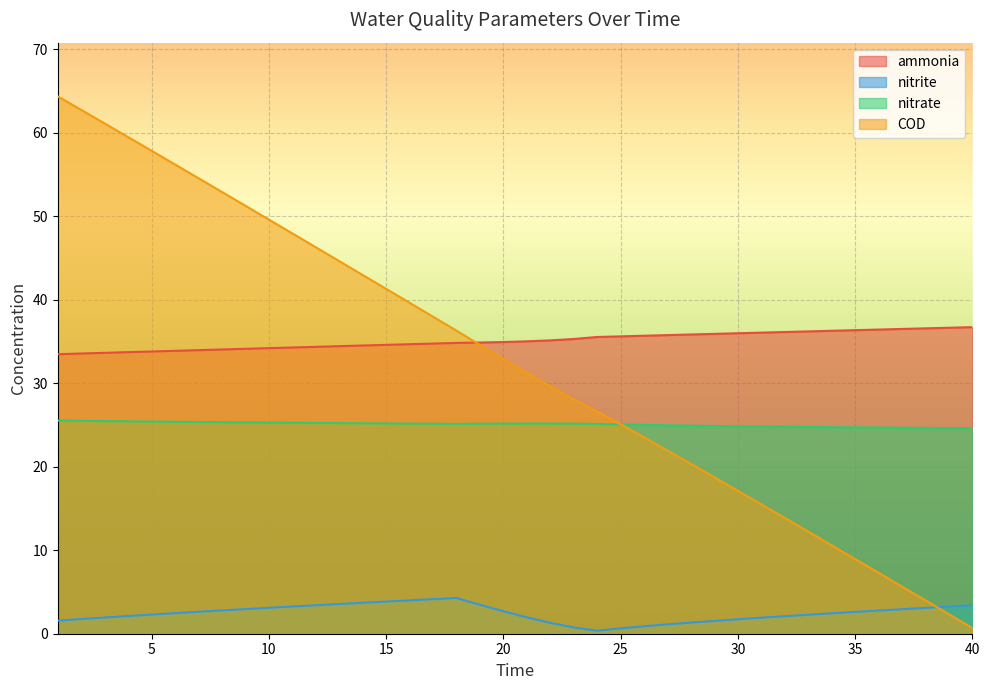

How many lines are shown in the chart?

4